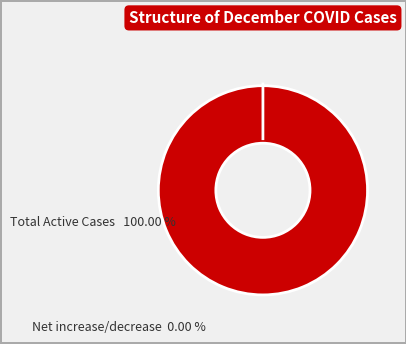

True or false: Total Active Cases accounts for 100% of the total.

True